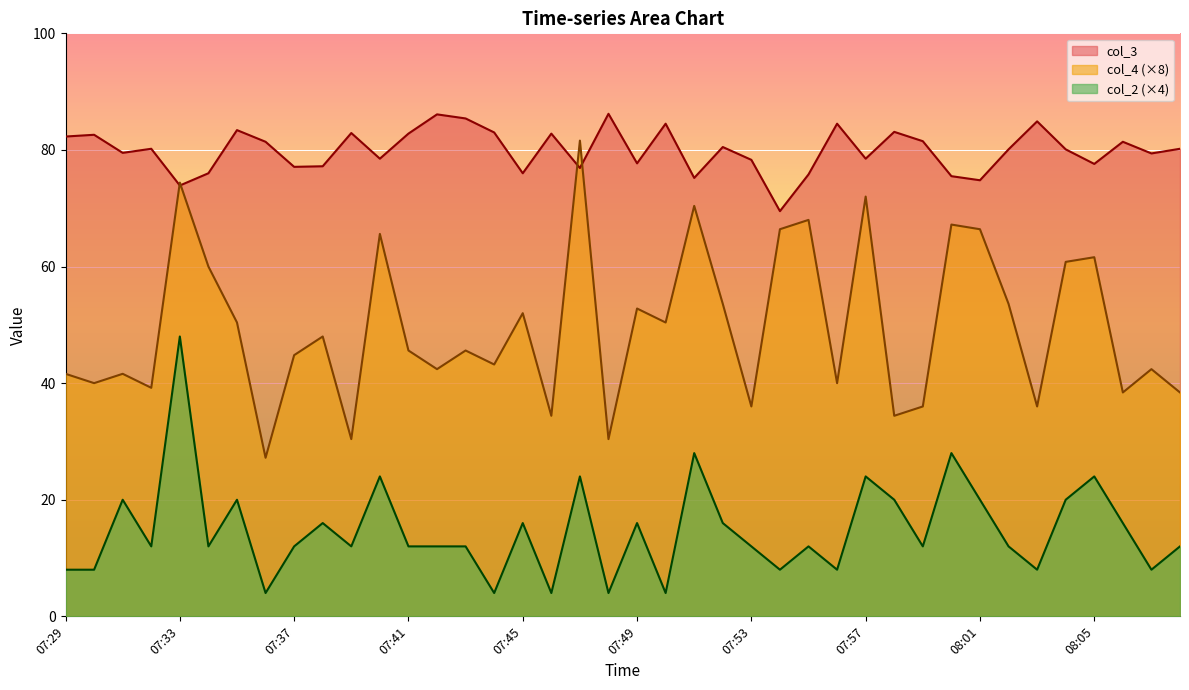

The value of col_2 at 07:32 is 20.0. True or false?

False